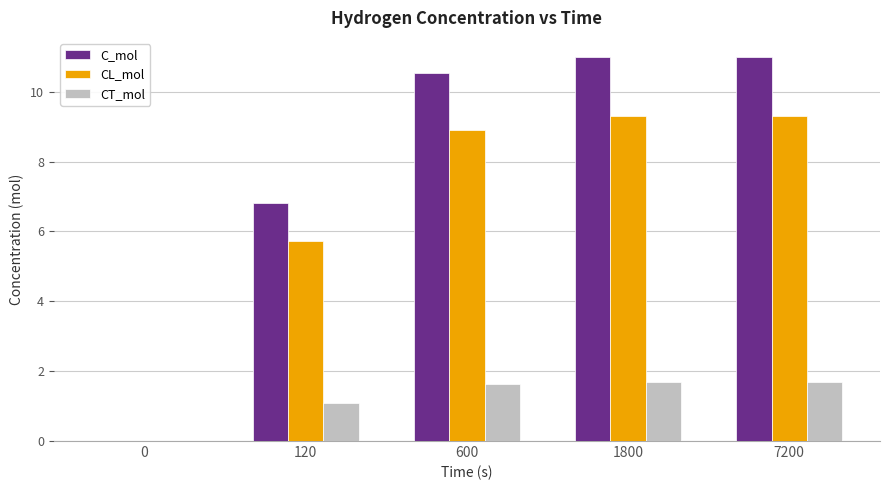

Between 120 and 600, which series saw the biggest shift?

C_mol